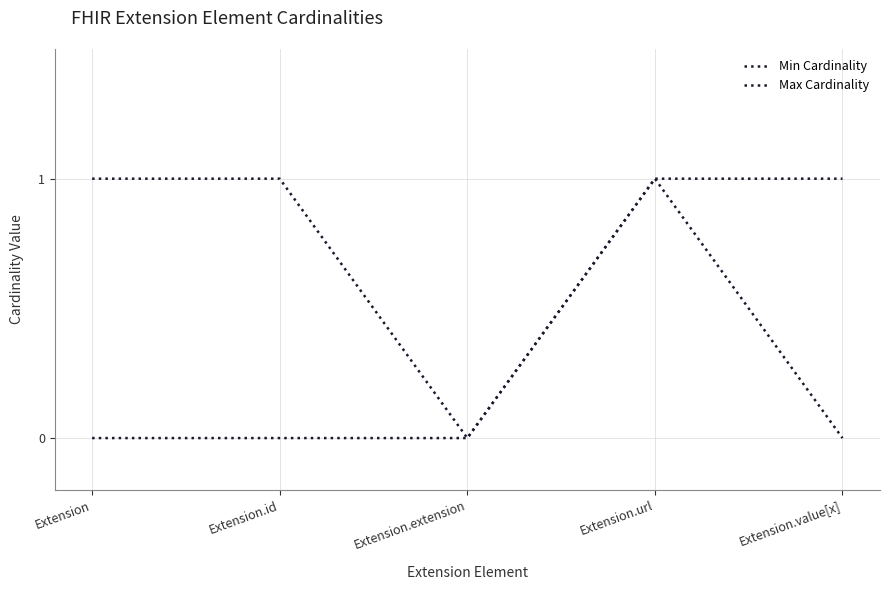

At which label does Max Cardinality reach its peak?

Extension